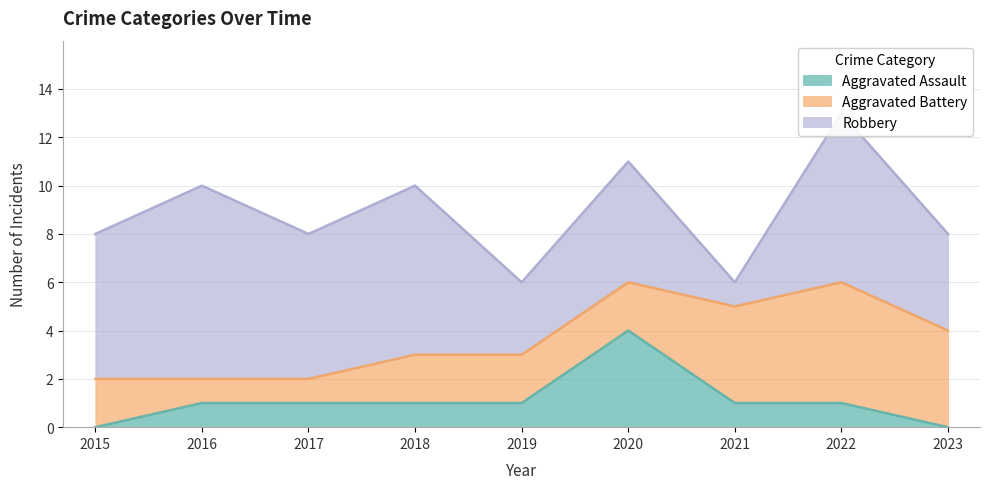

True or false: Aggravated Assault has a value of 1 at 2017.

False